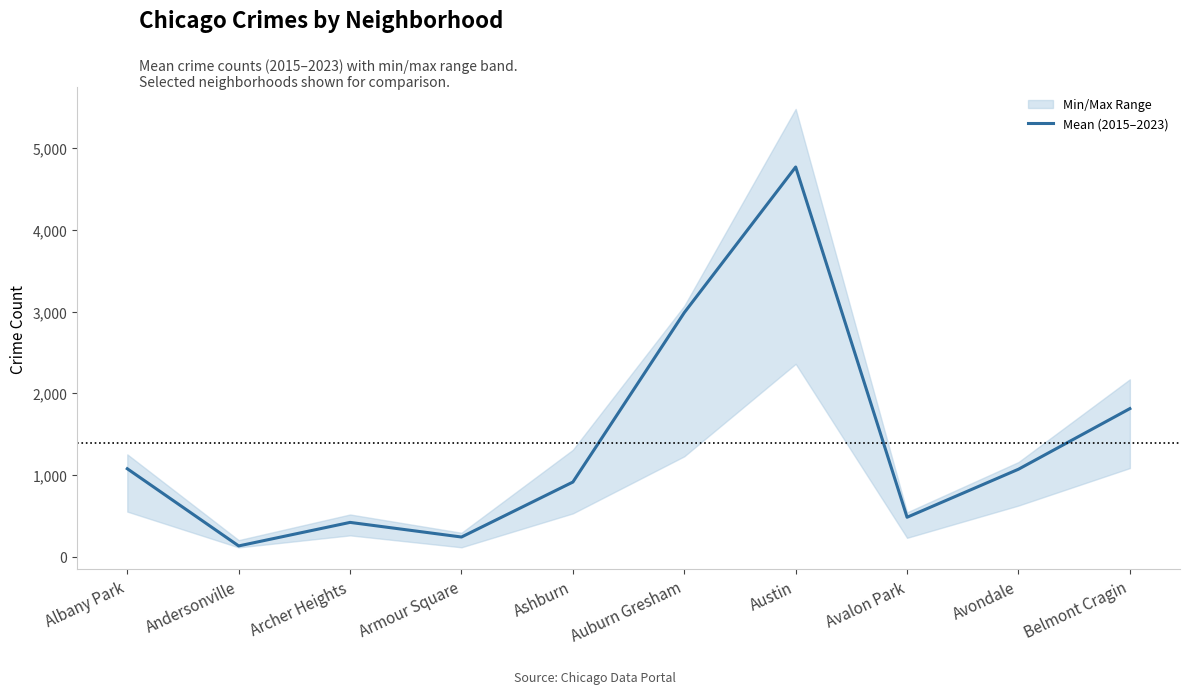

Reading right to left, what are all the values shown in this chart?

Belmont Cragin=1812	Avondale=1070	Avalon Park=482	Austin=4770	Auburn Gresham=2987	Ashburn=913	Armour Square=240	Archer Heights=419	Andersonville=131	Albany Park=1076